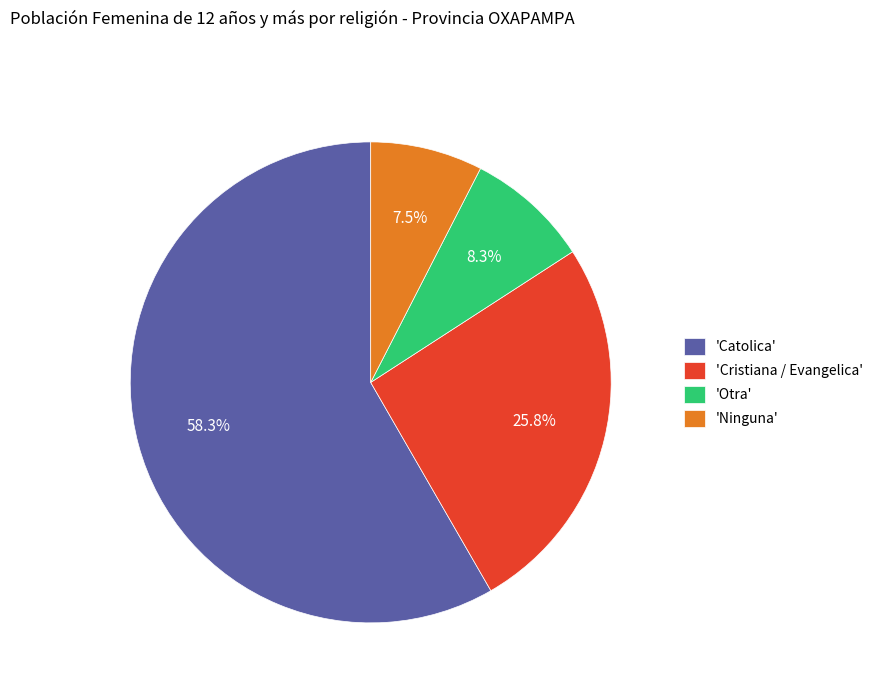

Which slice is the smallest?

'Ninguna'